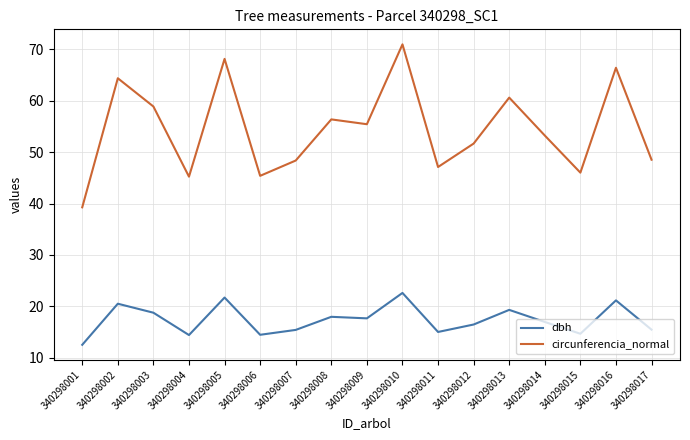

Is it true that dbh equals 15.4 at 340298007?

True